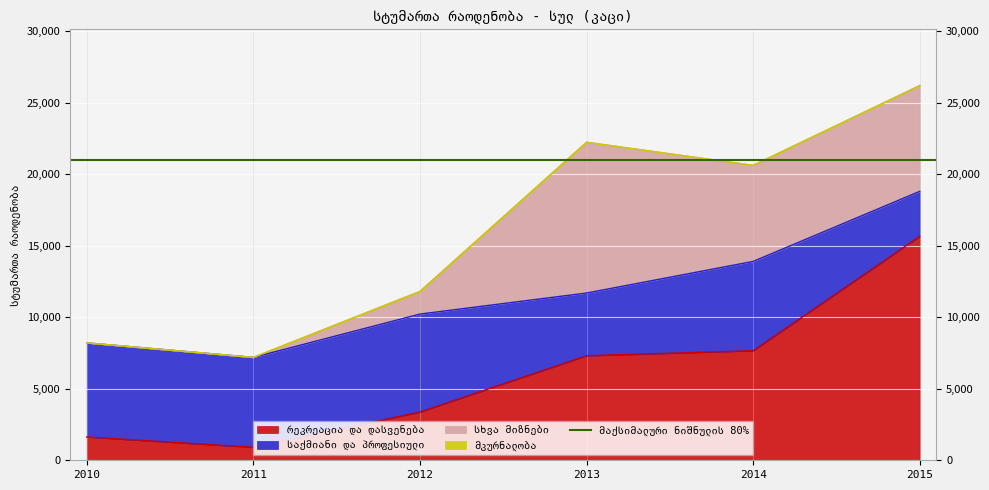

What is the maximum value shown in the chart?

15659